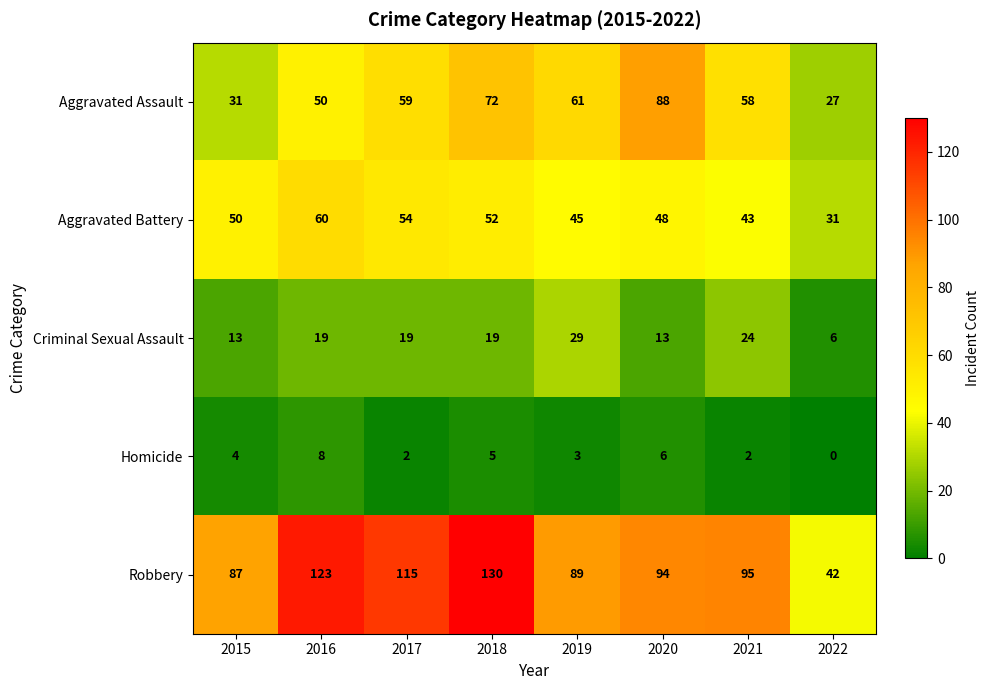

What is the difference between the second highest and second lowest values in the Criminal Sexual Assault series?

11